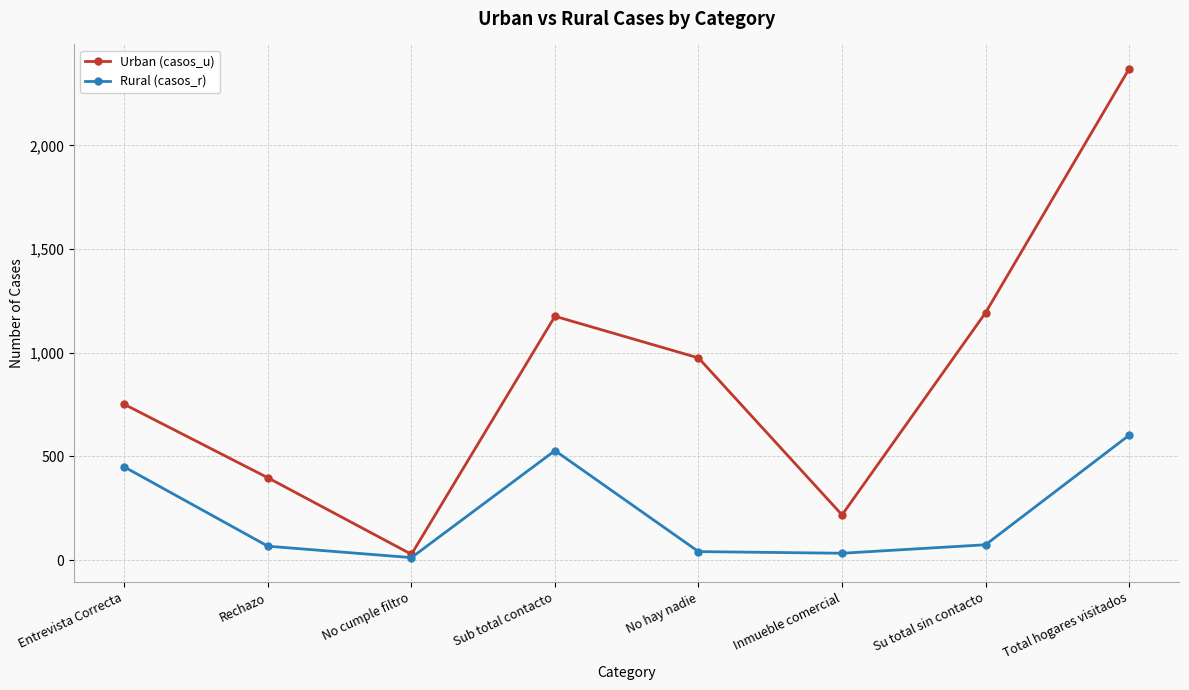

What is the average value of the Urban (casos_u) series?

888